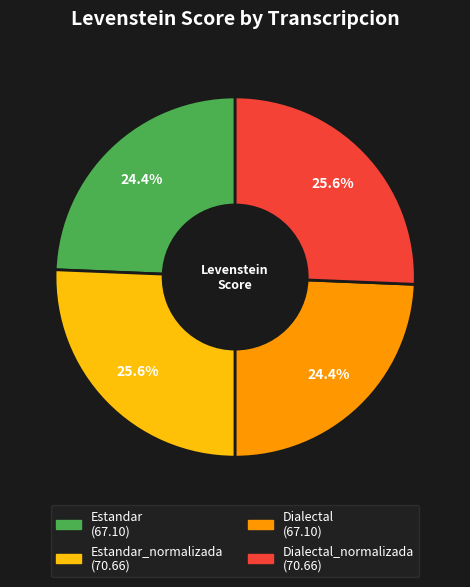

Is there a majority slice in this chart?

No